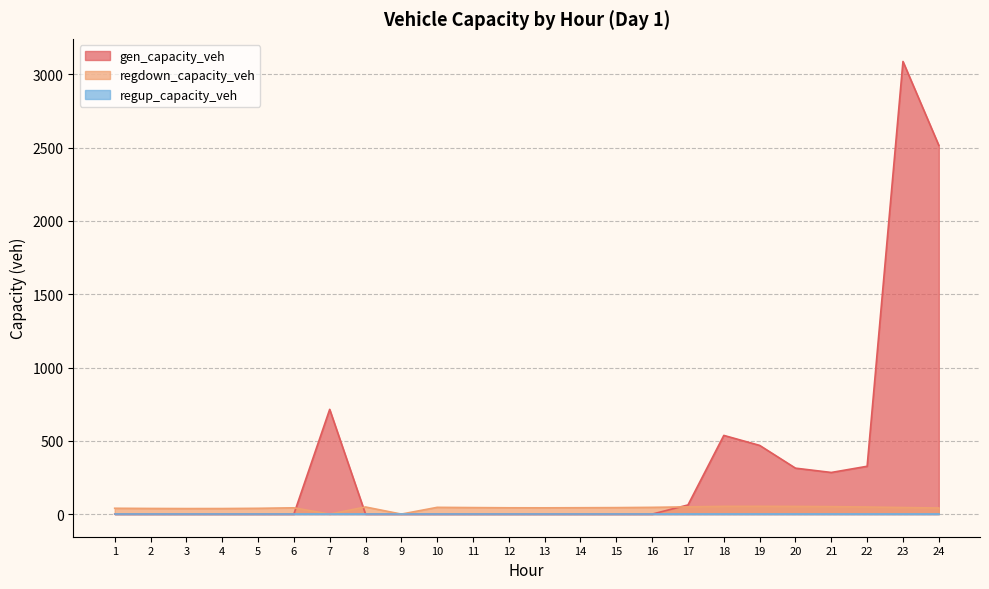

At which category is the sum across all series the highest?

23